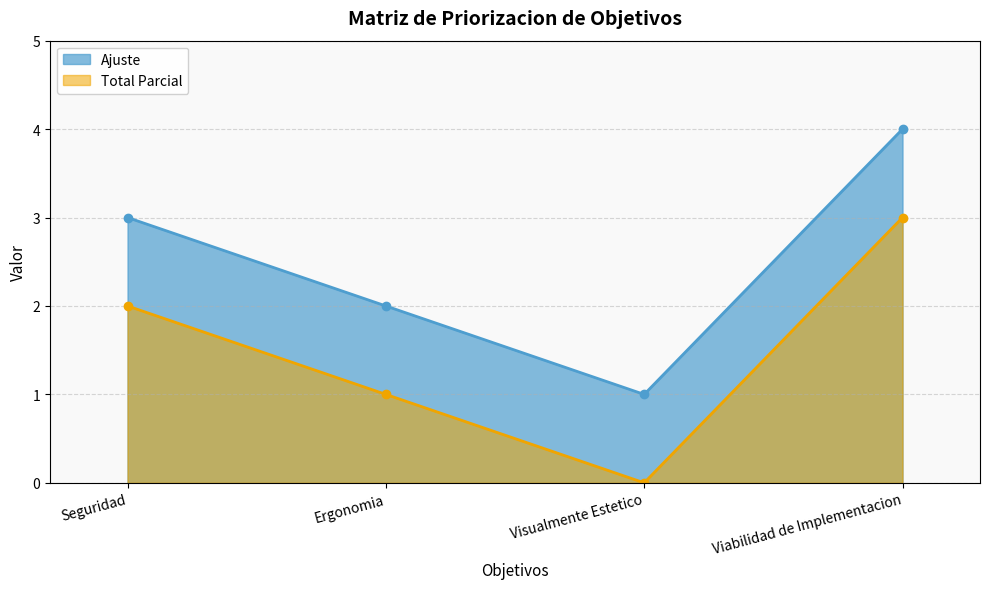

Where is the data nearest to the value 2?

Ergonomia